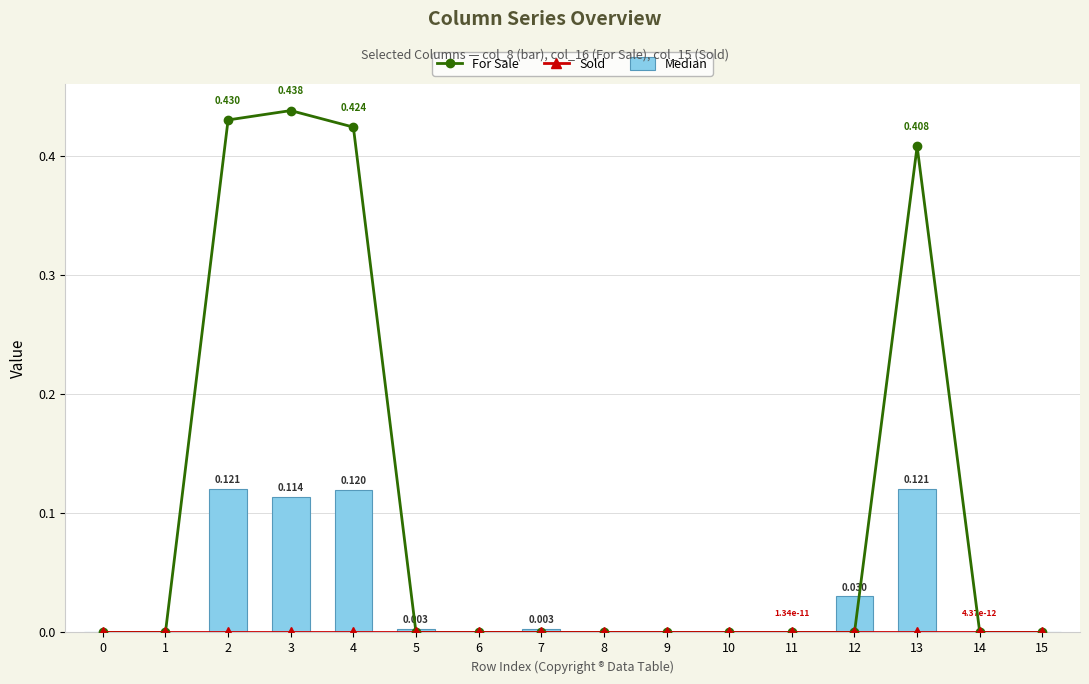

What are all the series names shown in the legend?

For Sale, Sold, Median